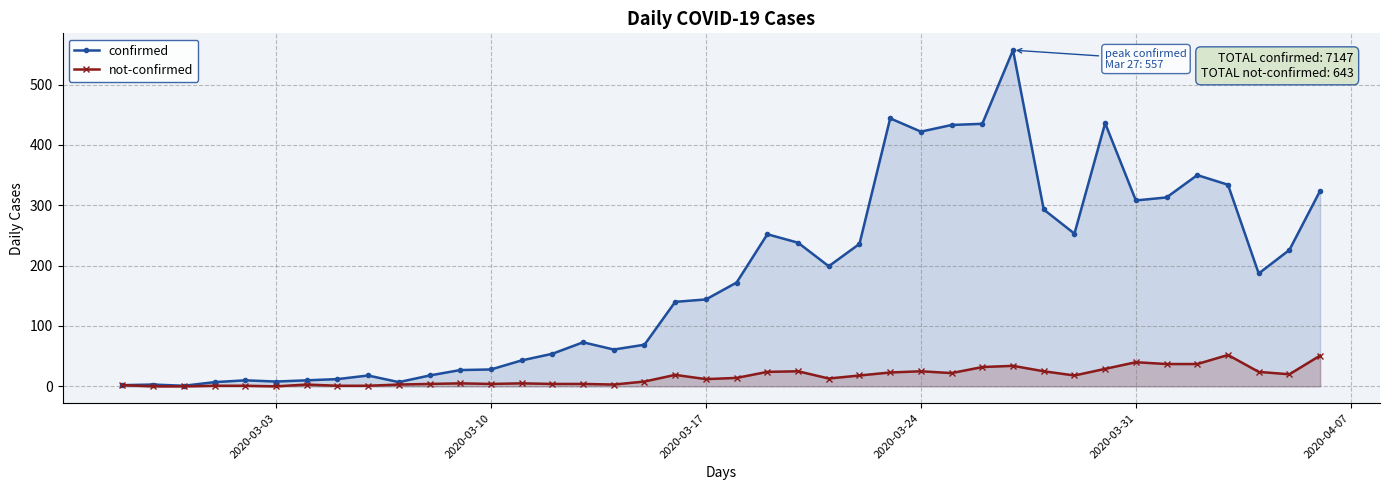

Rank the series by their maximum value, from lowest to highest.

not-confirmed, confirmed